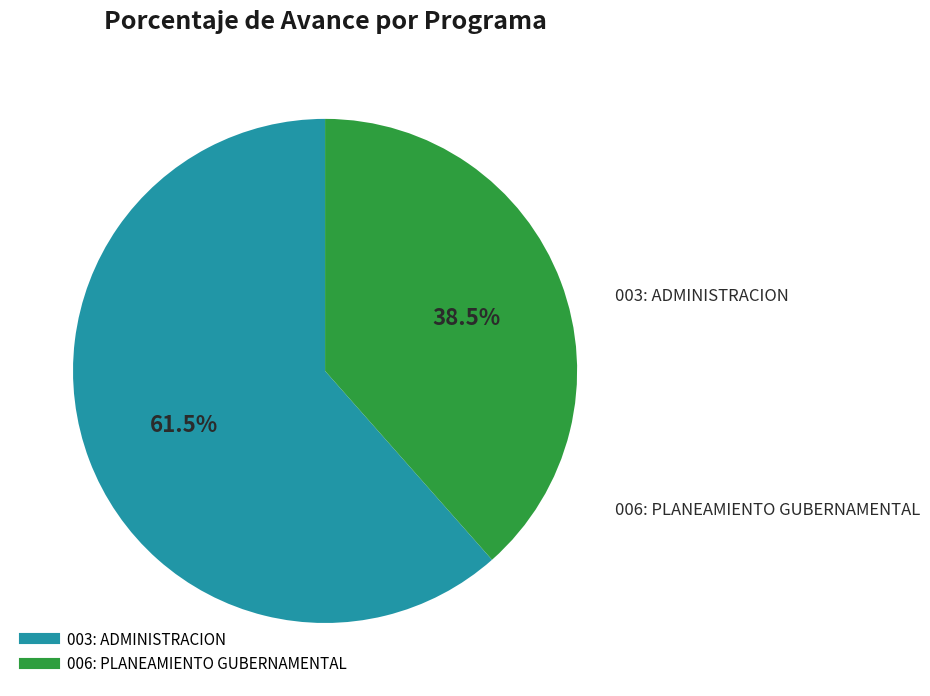

The 006: PLANEAMIENTO GUBERNAMENTAL slice represents 33% of the pie. True or false?

False